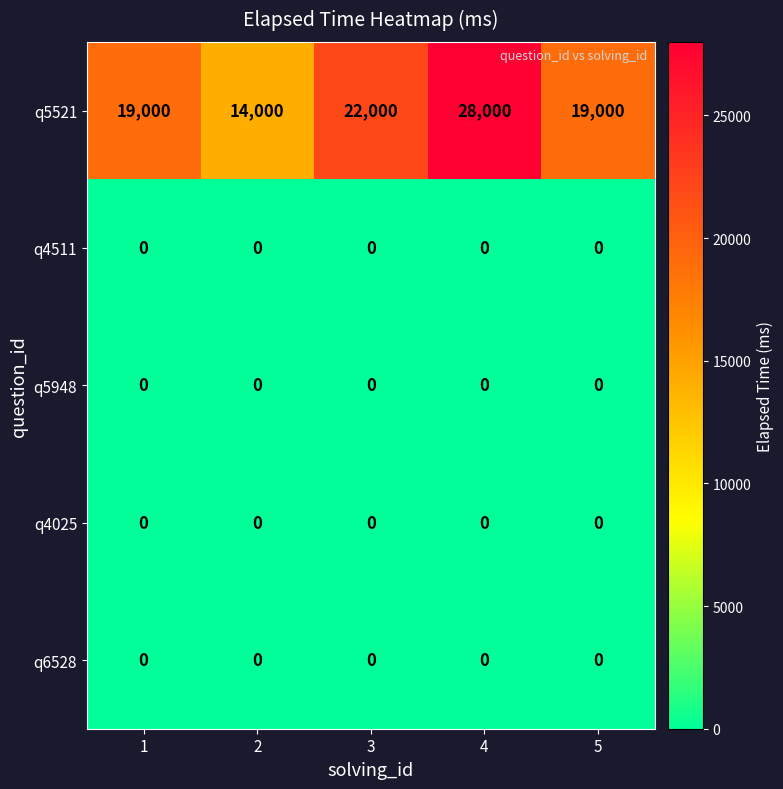

At which label is q5521 closest to 21000?

3